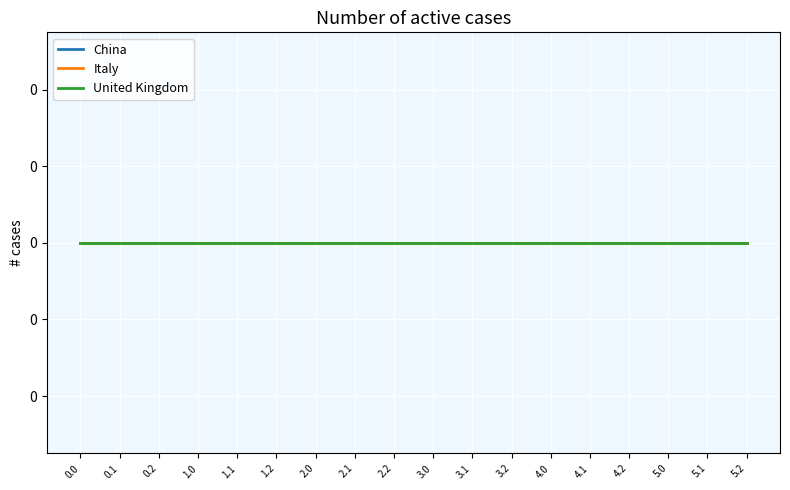

Count the number of categories in the chart.

18